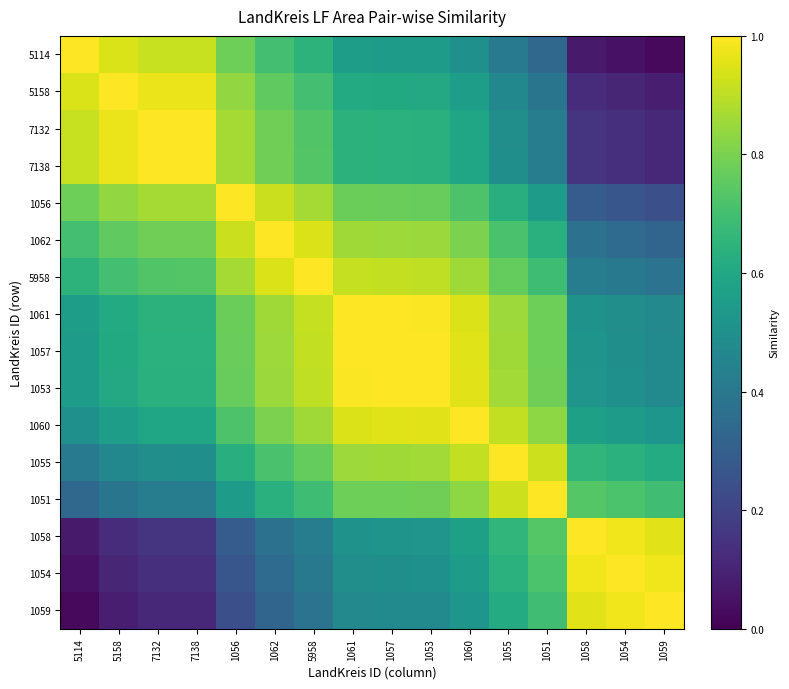

Which has a higher value, 1051 or 1060?

1060